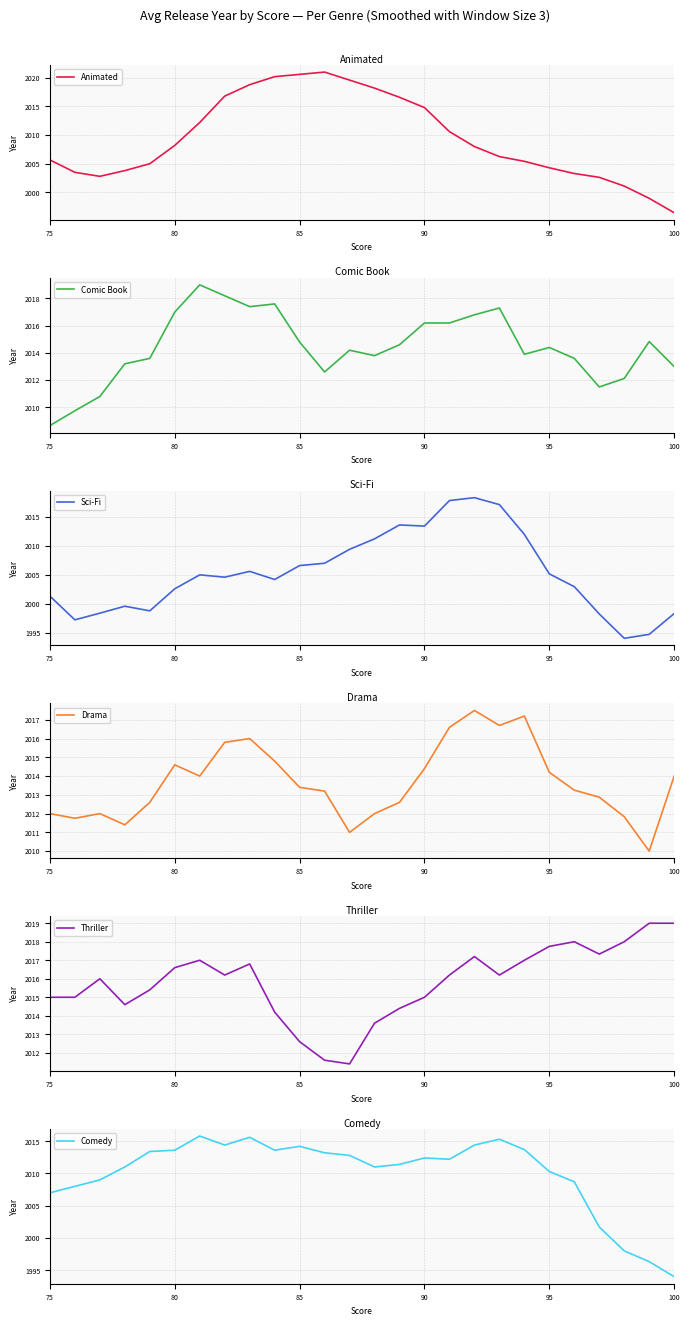

True or false: Comic Book and Thriller cross at least once.

True